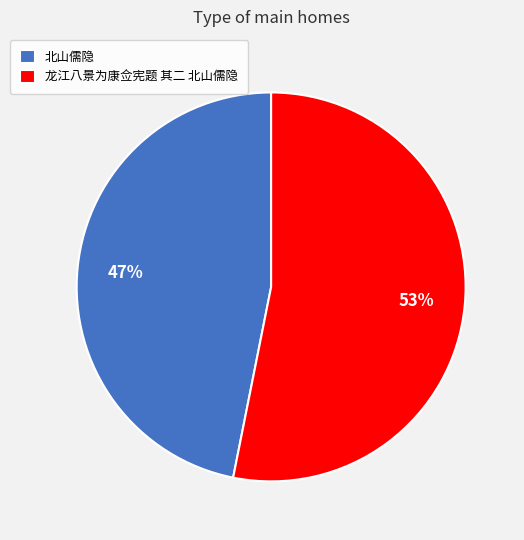

To the nearest percent, what is the difference between the largest and smallest slice percentages?

6%